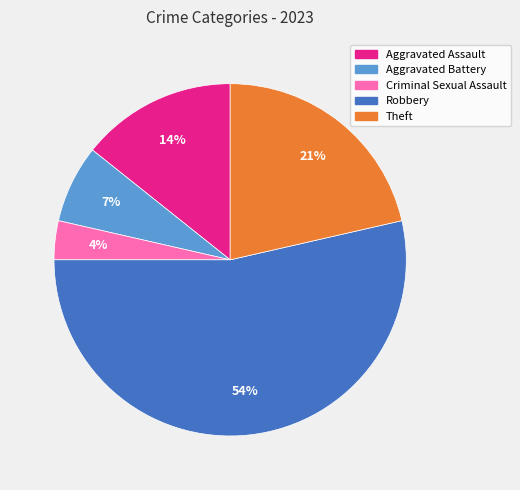

What is the smallest slice in the pie chart?

Criminal Sexual Assault